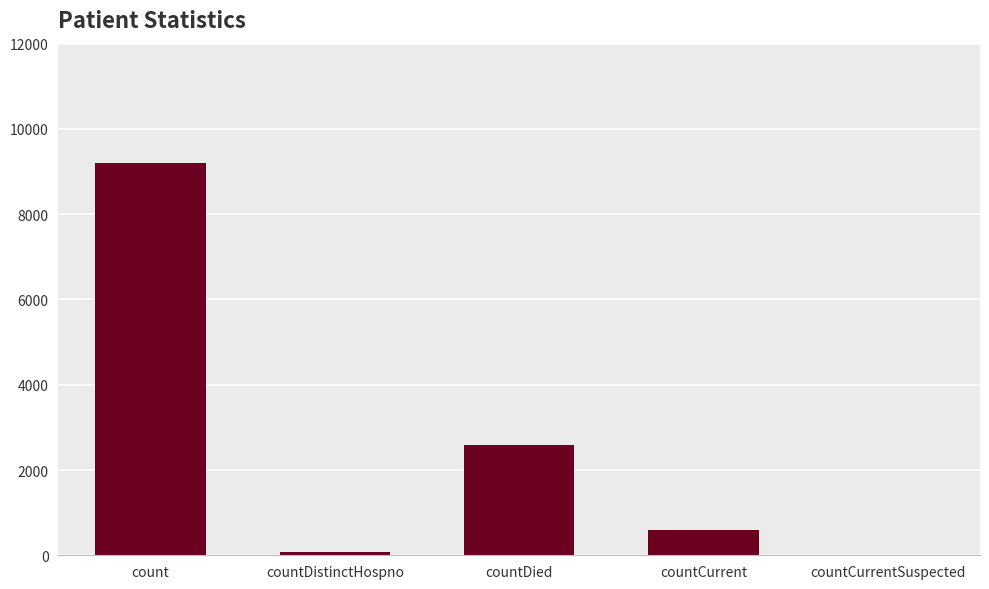

Reading left to right, extract all data points from this chart.

count=9194	countDistinctHospno=77	countDied=2580	countCurrent=585	countCurrentSuspected=0